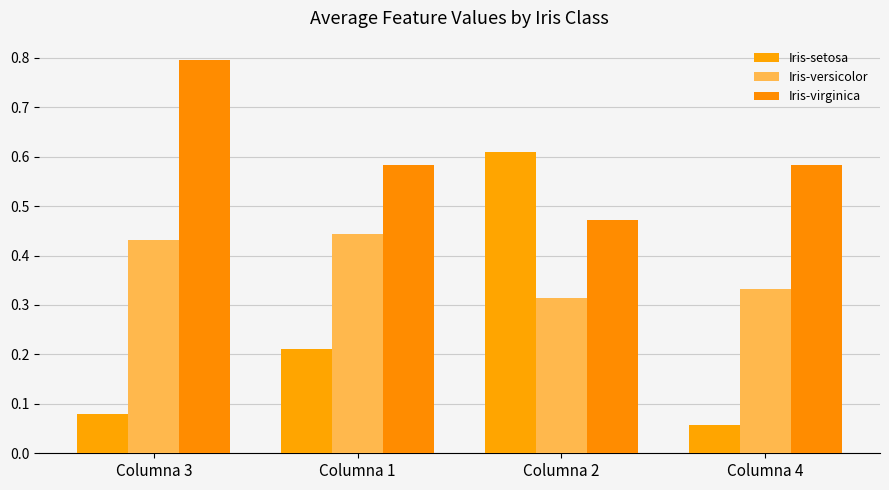

How many Iris-versicolor values are between 0 and 1?

4